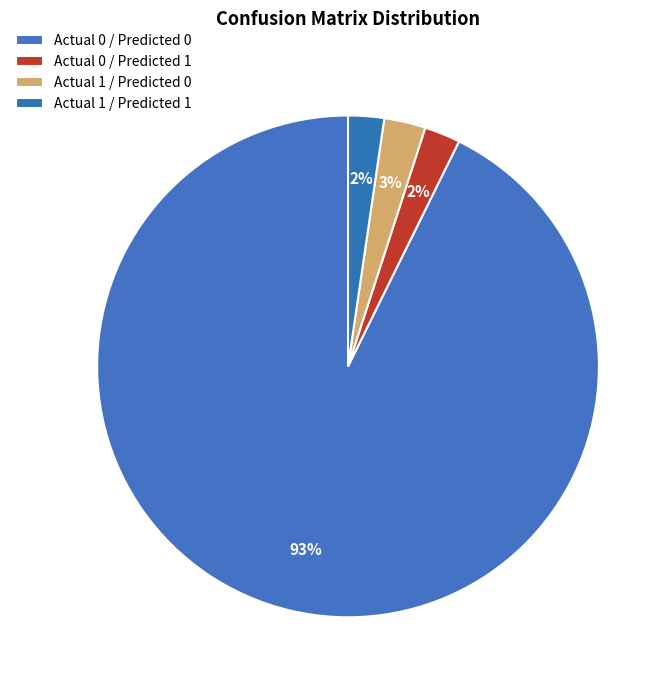

How many segments does this pie chart have?

4